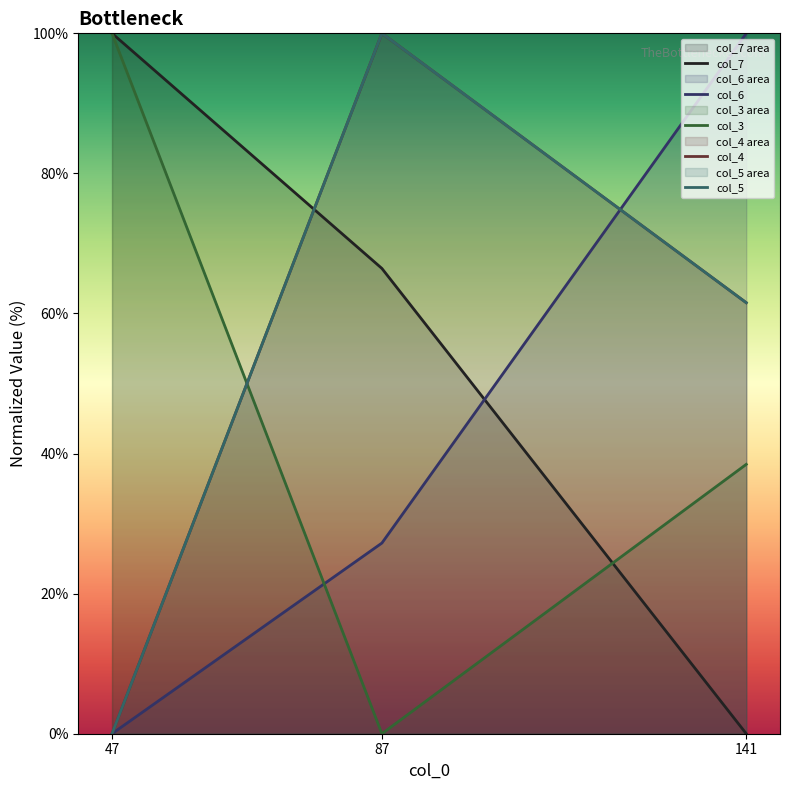

What is the difference between the highest and lowest values at 47?

100.0